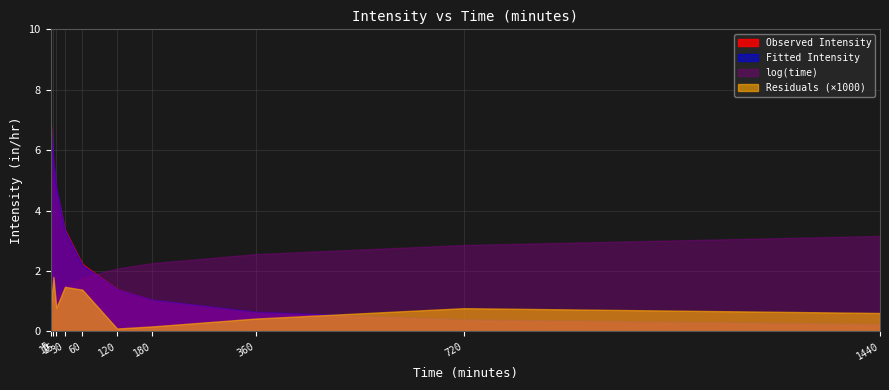

At which category is the sum across all series the highest?

5